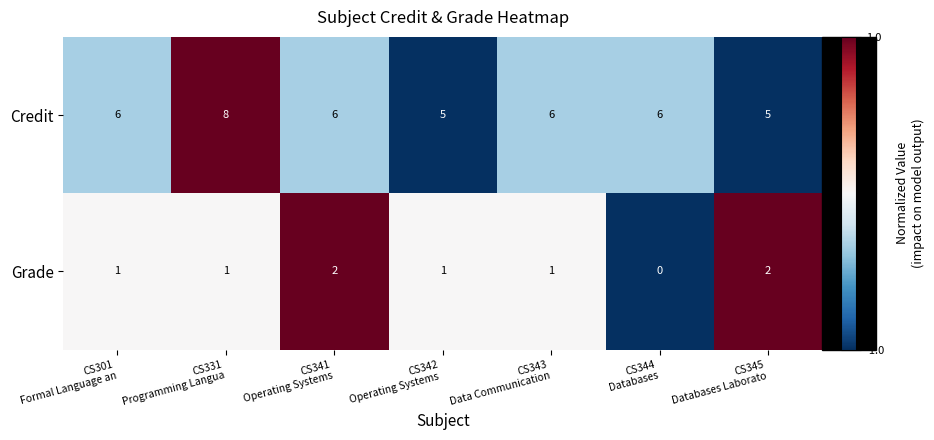

What is the spread (max minus min) of values at CS343
Data Communication?

5